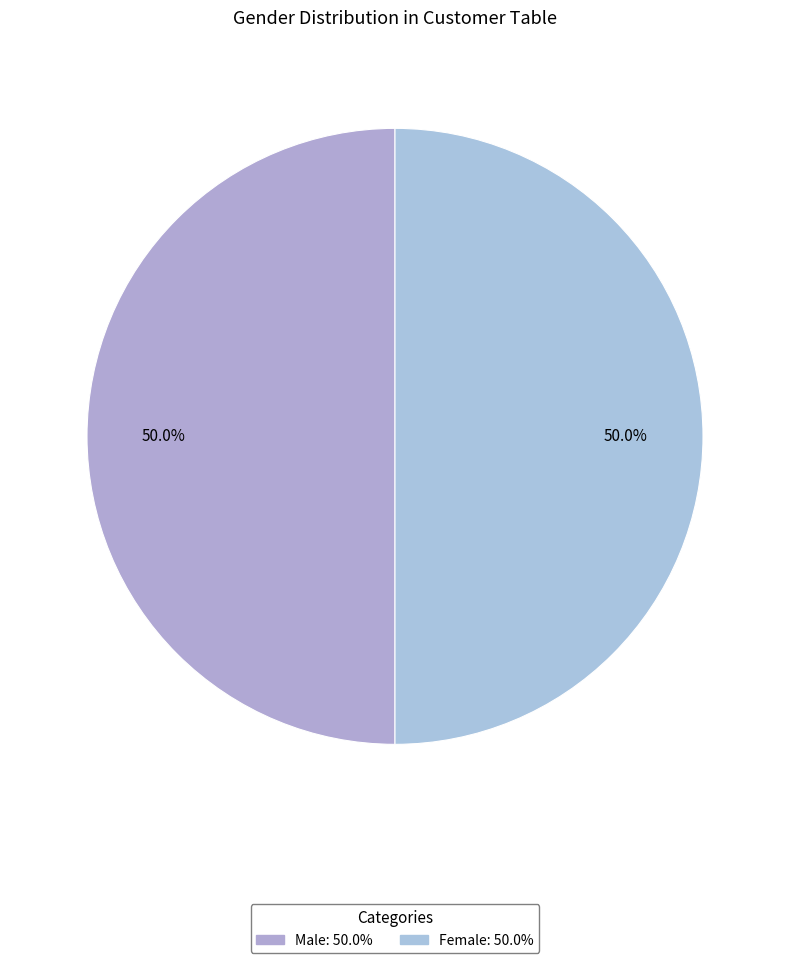

Approximately how many times larger is the value at Male compared to Female?

1.0